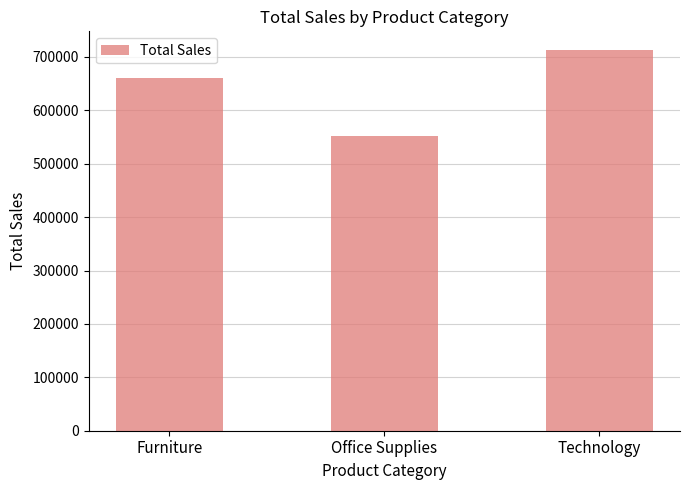

True or false: the data shows 446448.5 at Technology.

False